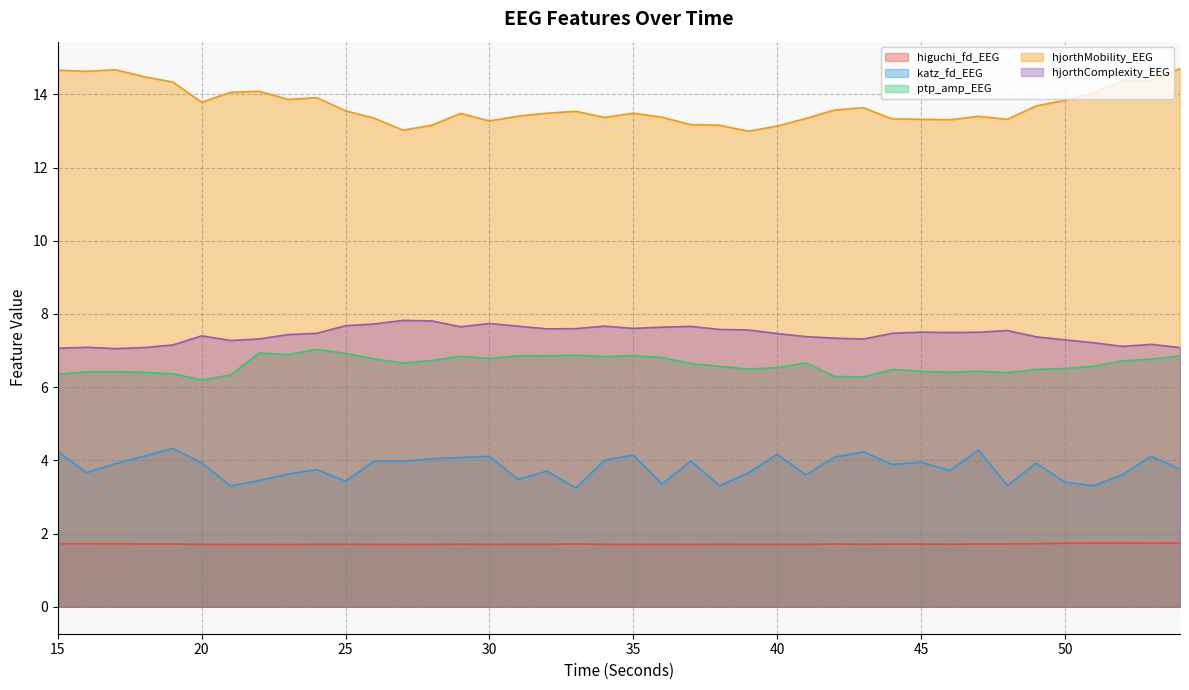

True or false: katz_fd_EEG has a value of 3.7 at 32.

True